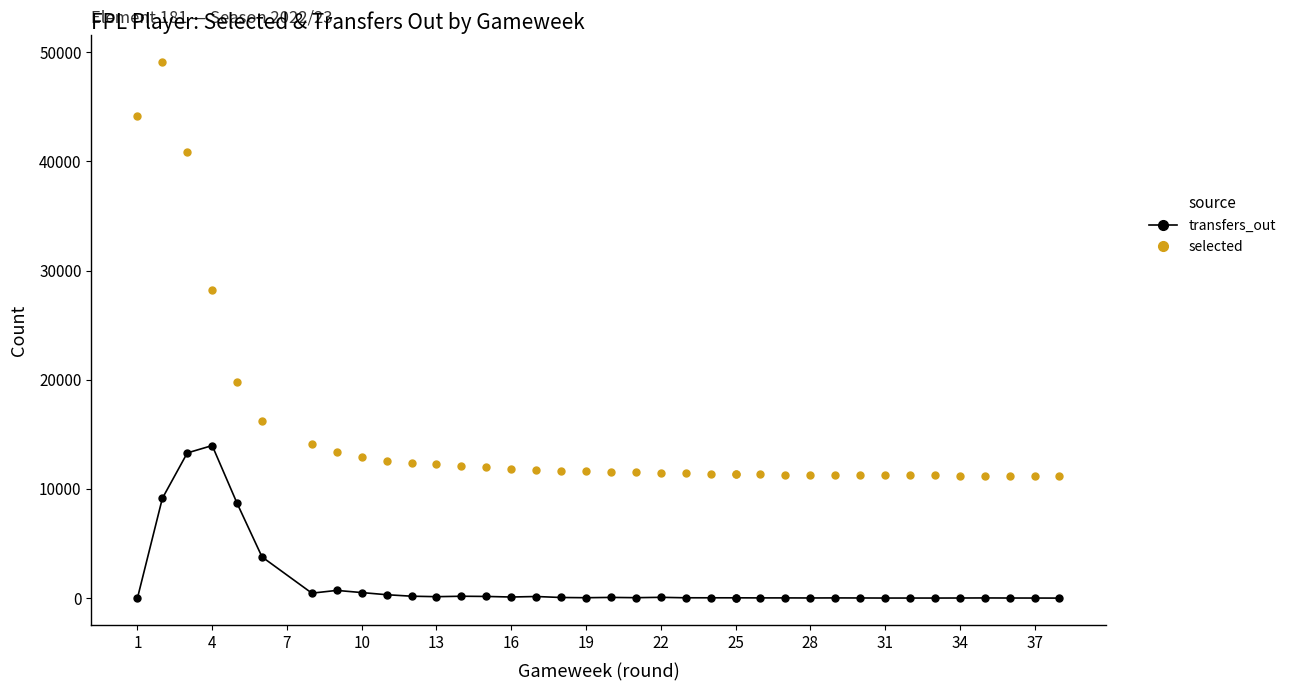

True or false: selected has more than 0 points higher than both neighbors.

True